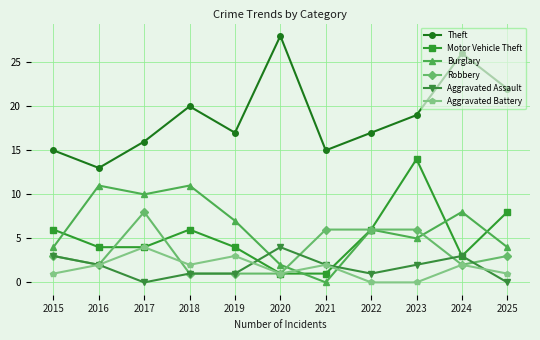

At which category does Aggravated Battery reach its first local valley?

2018